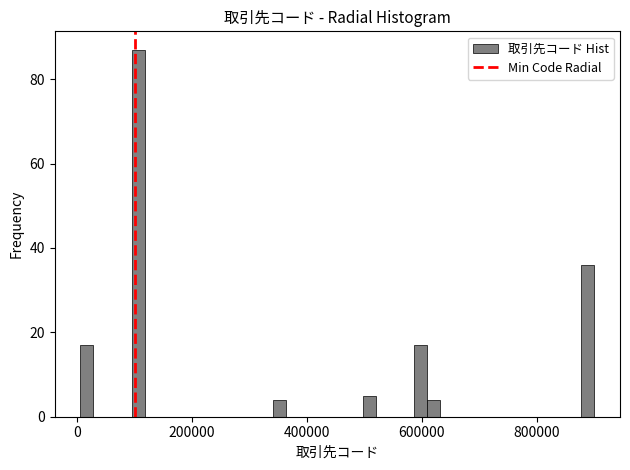

Read against the x-axis, roughly where is the centre of the tallest bar?

100000